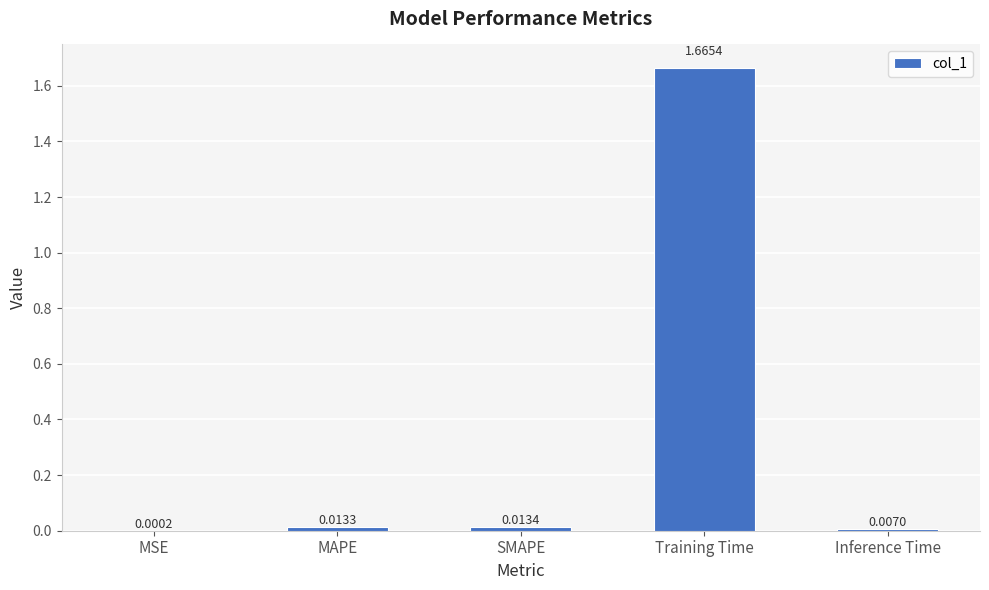

At which category does the chart reach its peak across all series?

Training Time